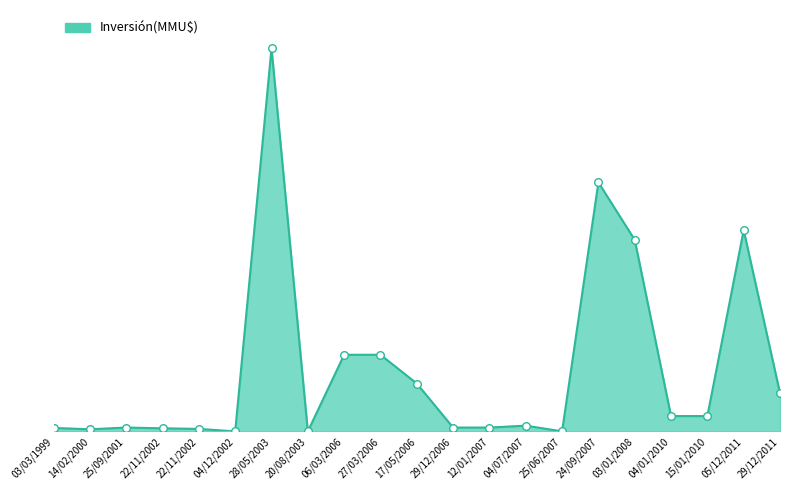

What is the ratio of the value at 14/02/2000 to the value at 12/01/2007?

0.6